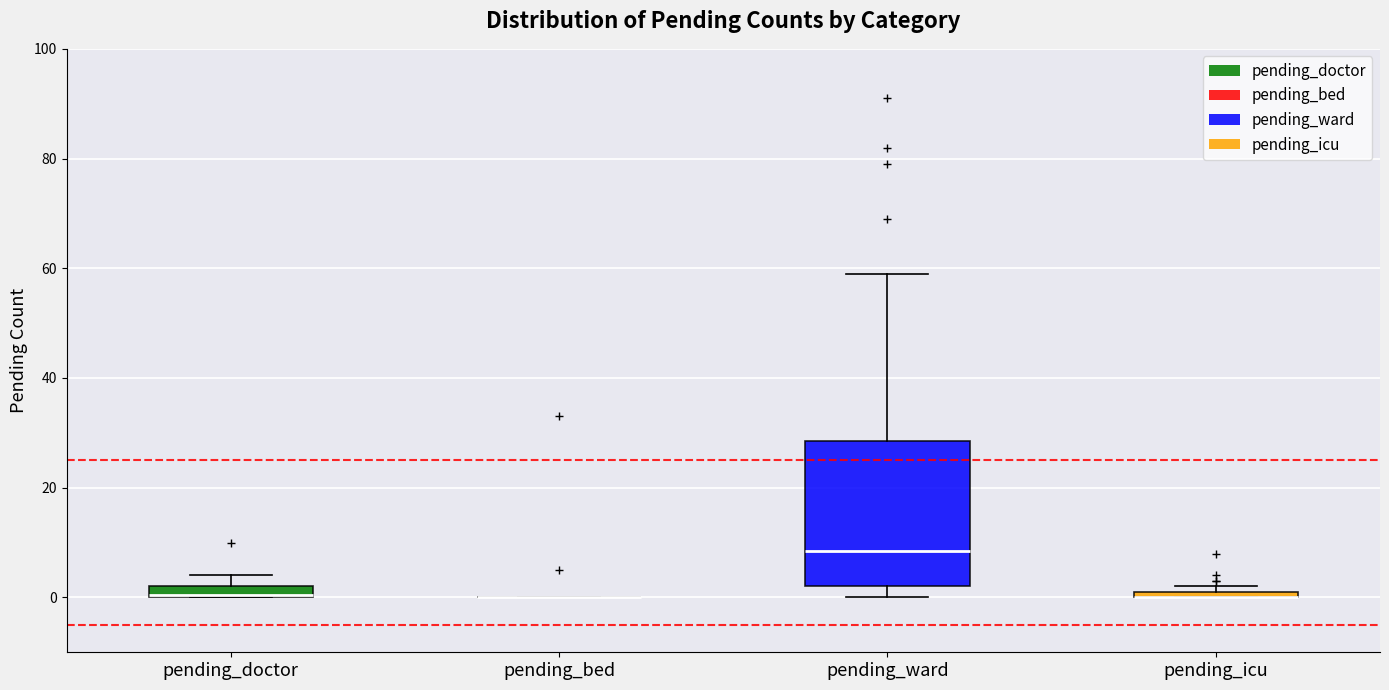

Comparing the boxes themselves (not the whiskers), which one is the tallest?

pending_ward